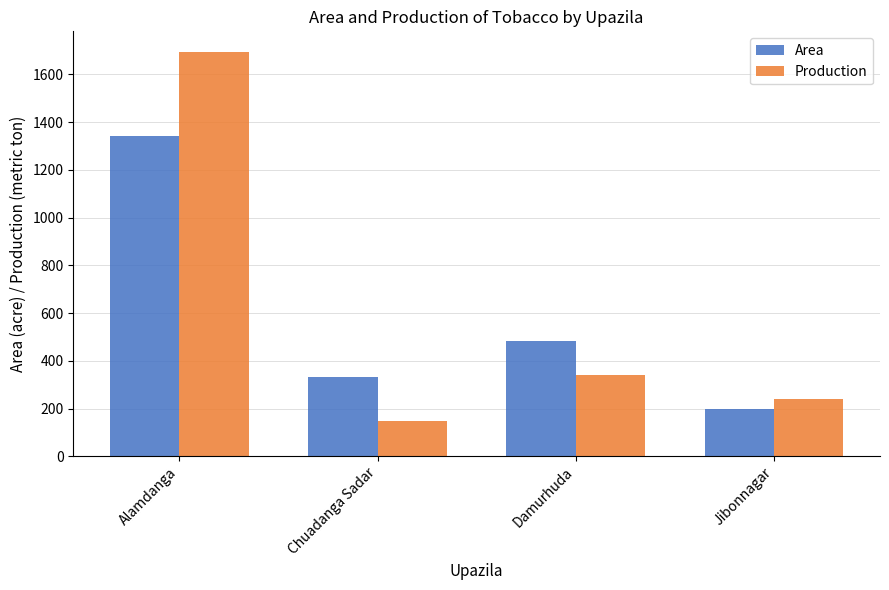

Where is Production nearest to the value 922?

Damurhuda